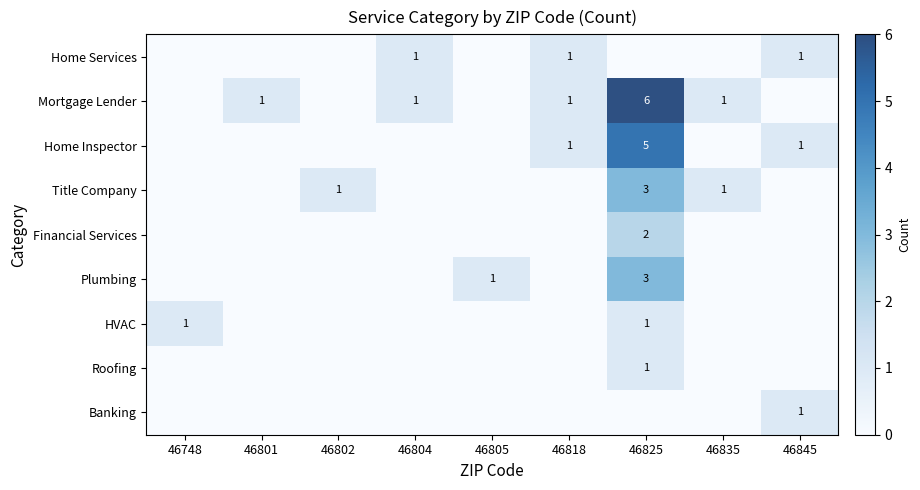

Is it true that Home Services equals 1 at 46804?

True